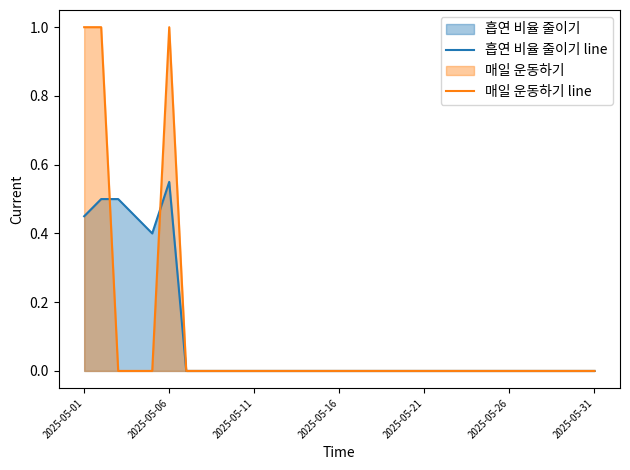

The 매일 운동하기 line series shows 1.0 at 2025-05-01. True or false?

True